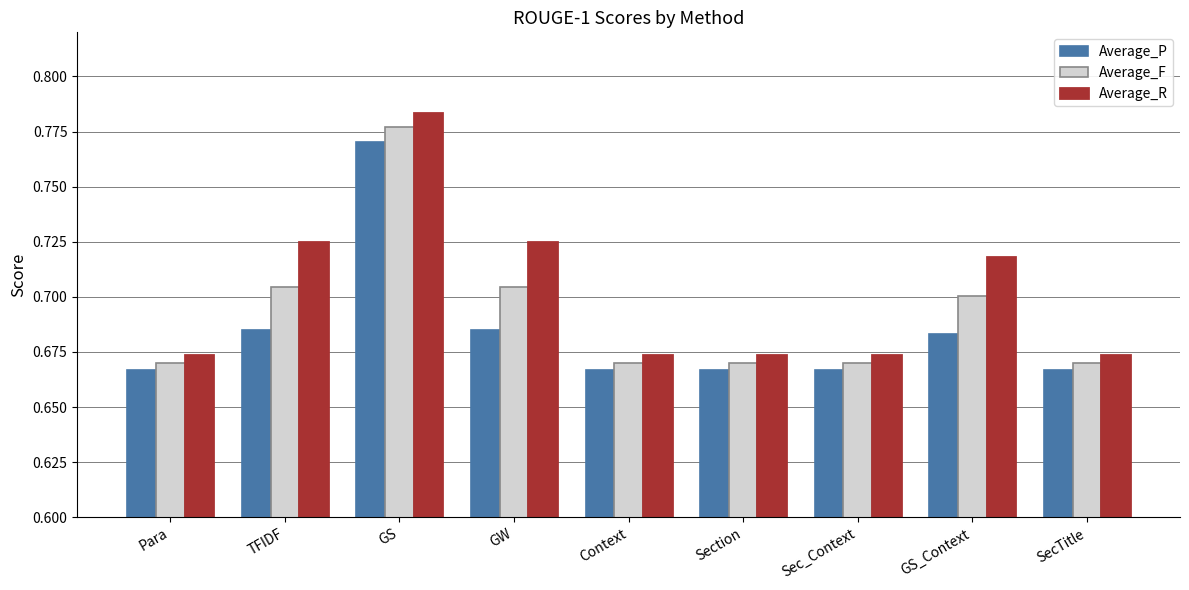

What position from the right is TFIDF?

8